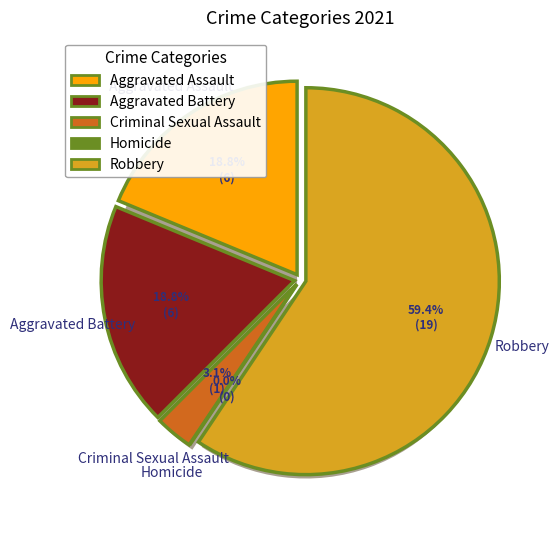

Between Homicide and Robbery, which is larger?

Robbery